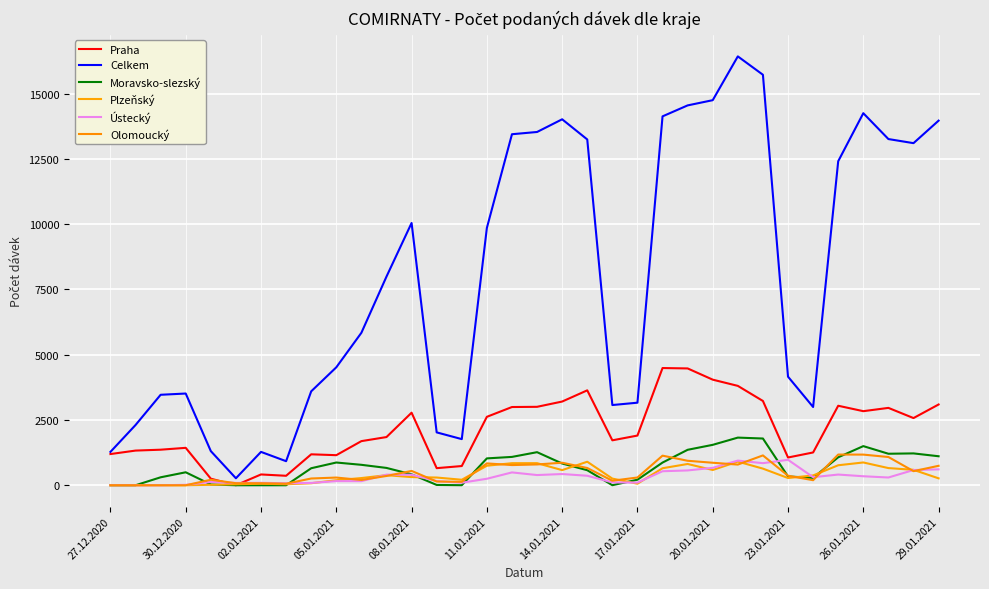

Does the chart display data point markers on the line(s)?

No